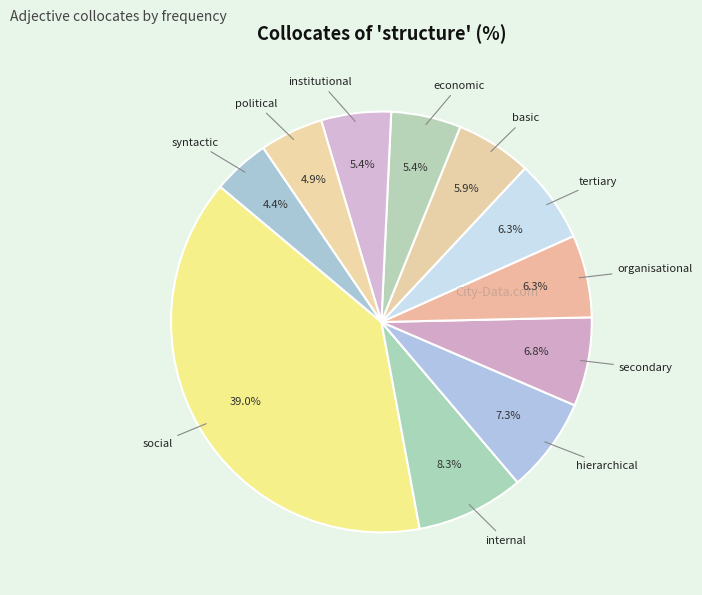

Count the number of slices in the pie.

11